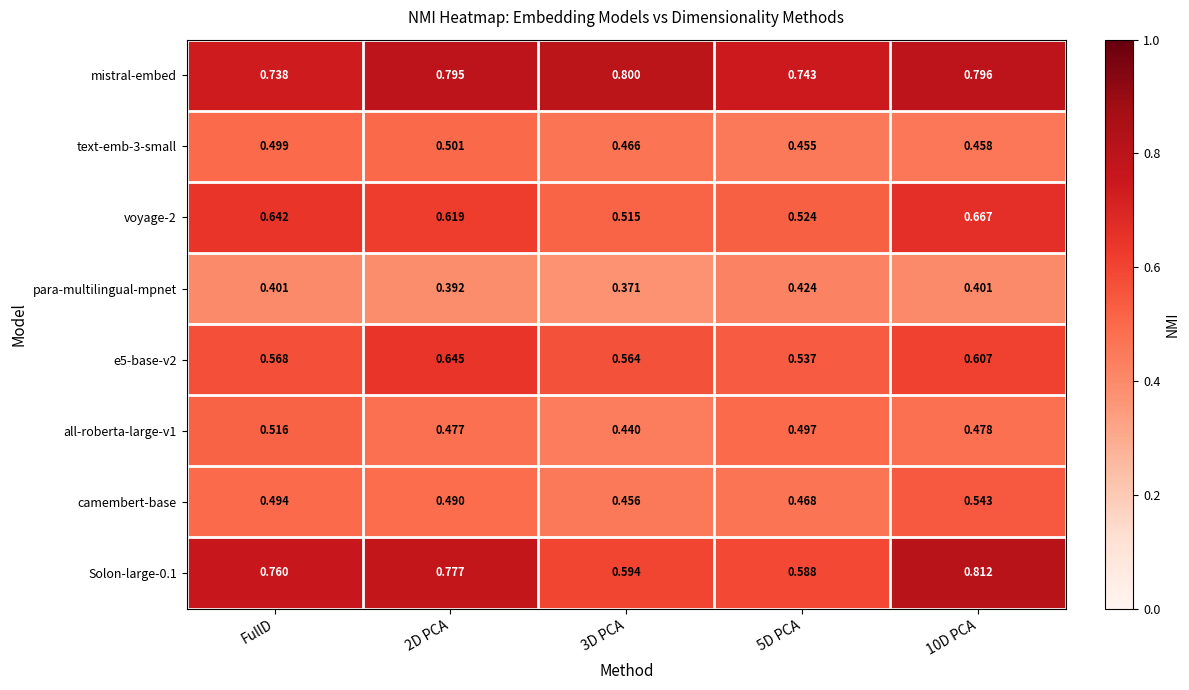

Between FullD and 10D PCA, which series saw the biggest shift?

mistral-embed